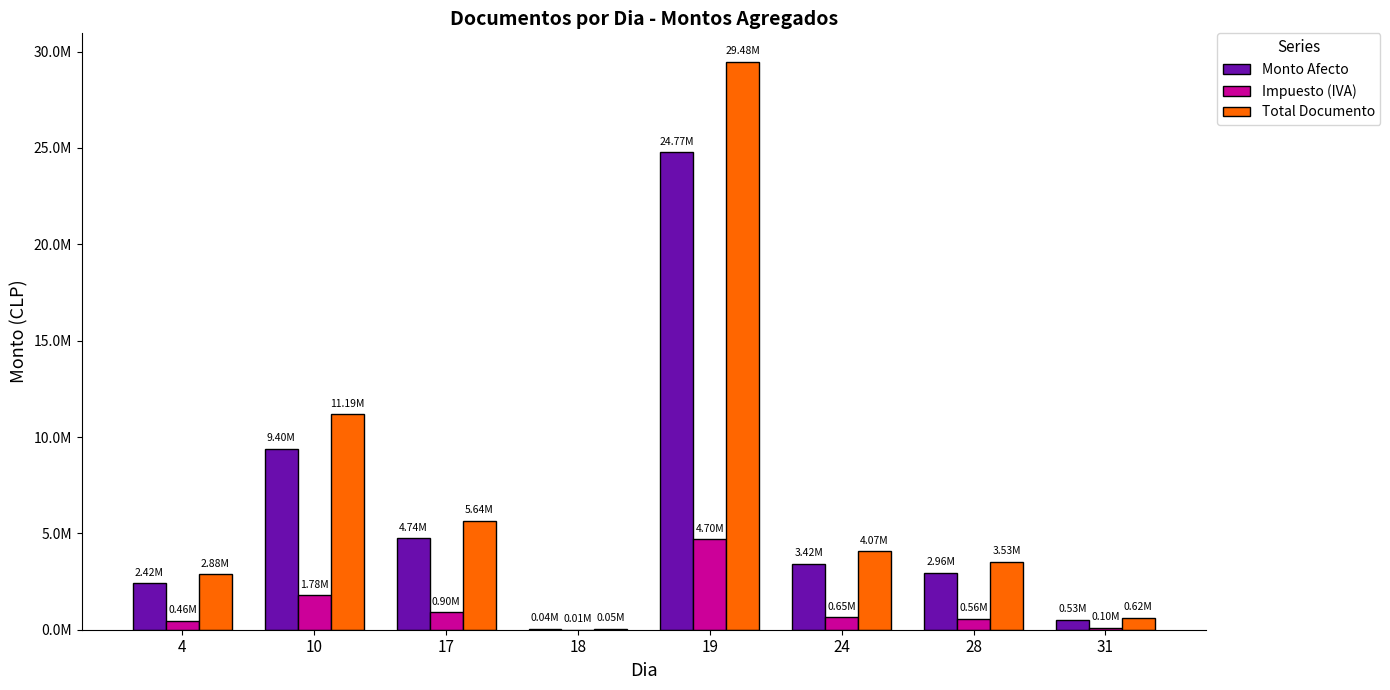

Between 17 and 19, which series saw the biggest shift?

Total Documento